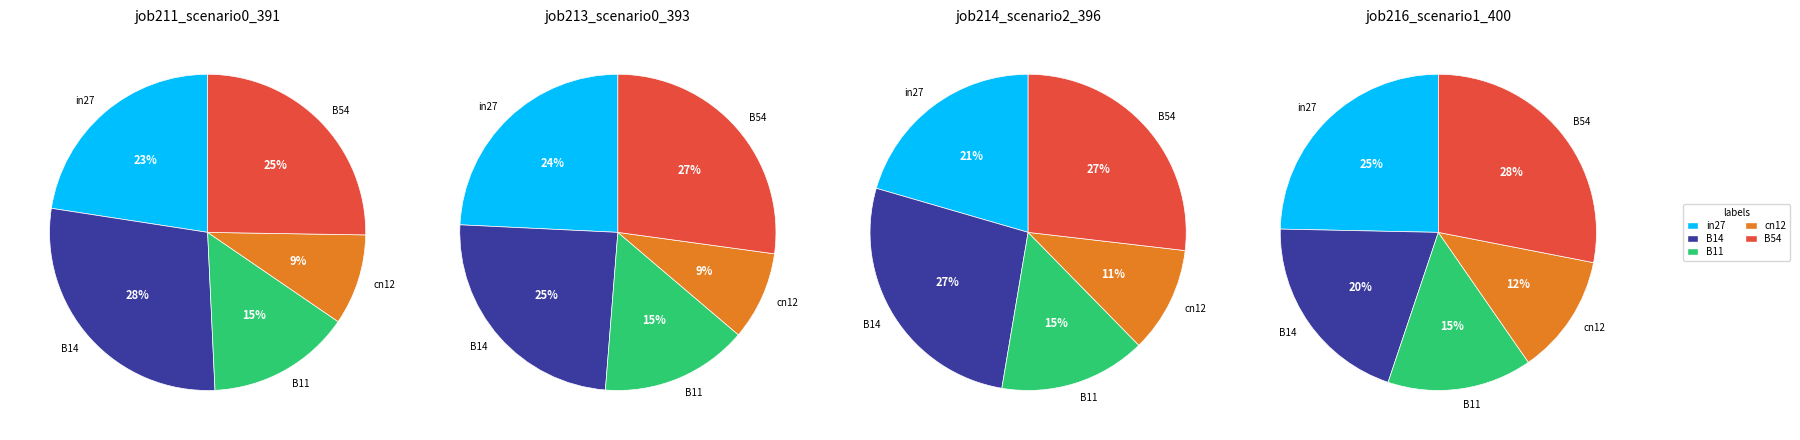

What is the smallest slice in the pie chart?

cn12